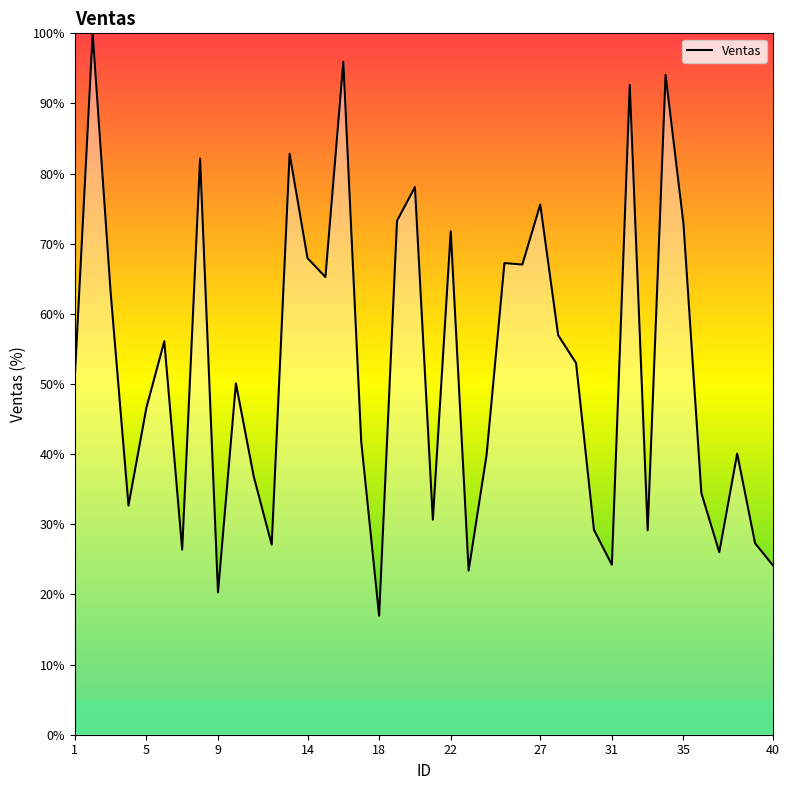

What is the difference between the maximum and minimum values?

83.0